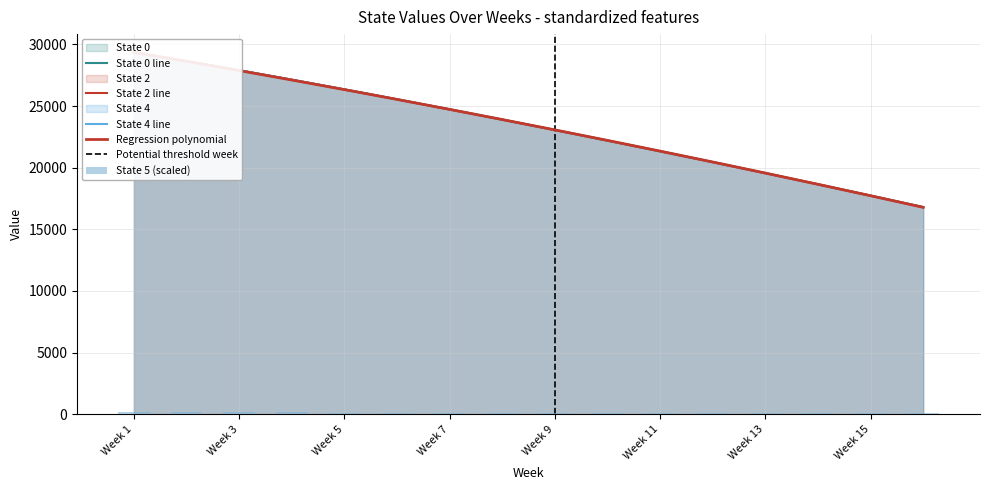

Is it true that State 2 equals 7210.4 at Week 4?

False